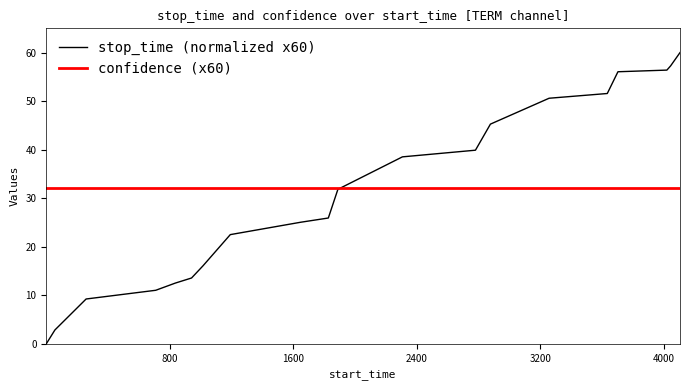

Rank the series by their maximum value, from highest to lowest.

stop_time (normalized x60), confidence (x60)